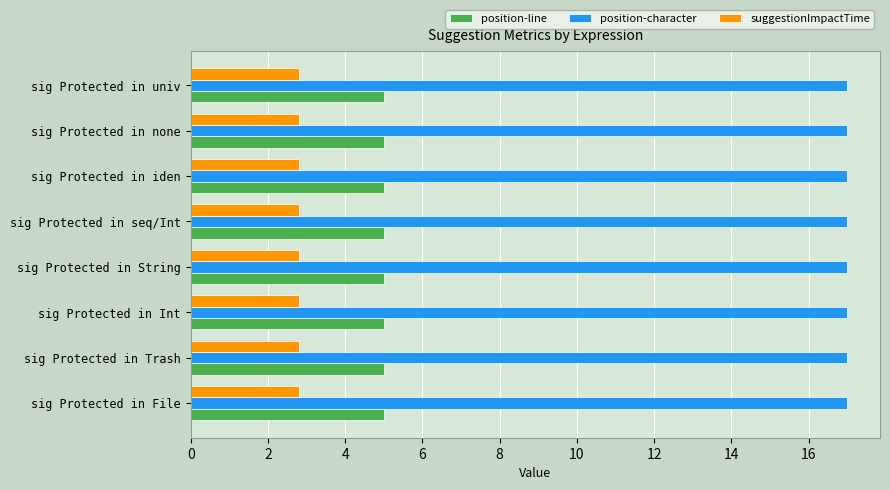

What are all the series names shown in the legend?

position-line, position-character, suggestionImpactTime